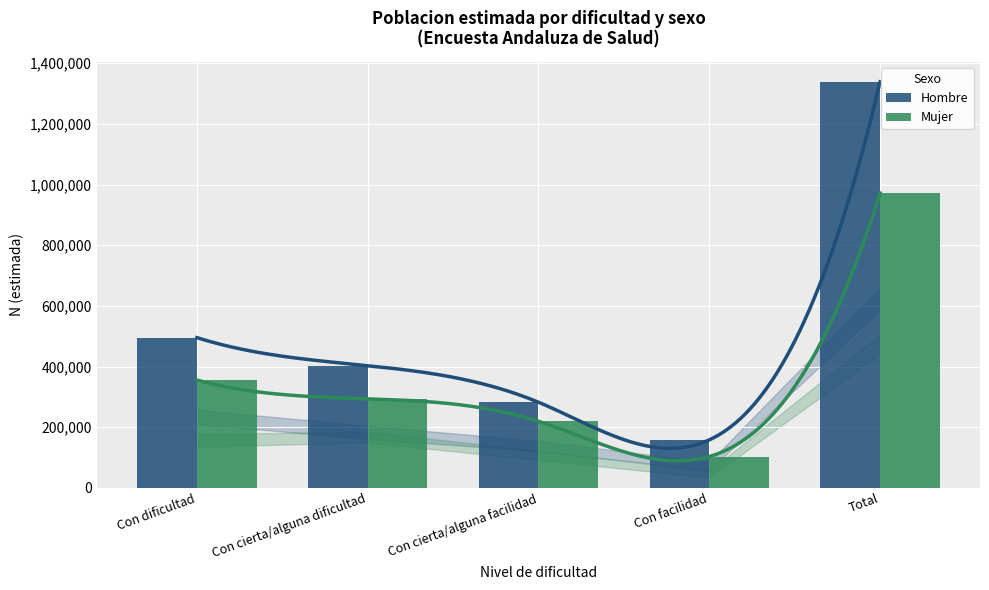

What is the label of the 1st bar from the left?

Con dificultad